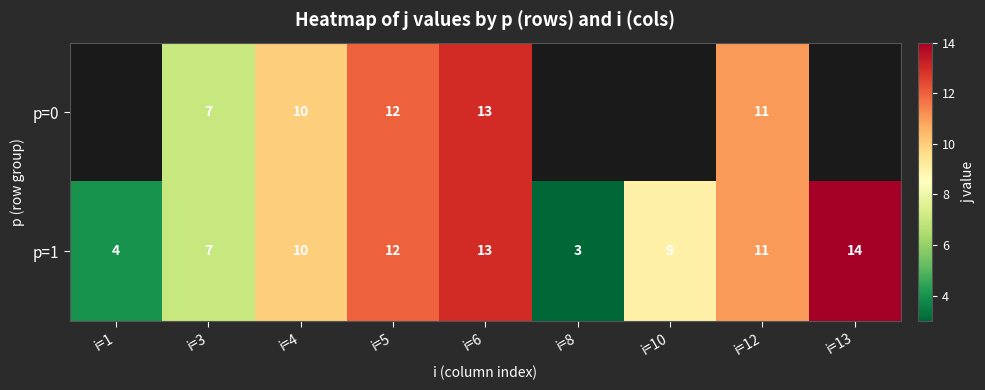

At which category does the chart reach its minimum across all series?

i=8